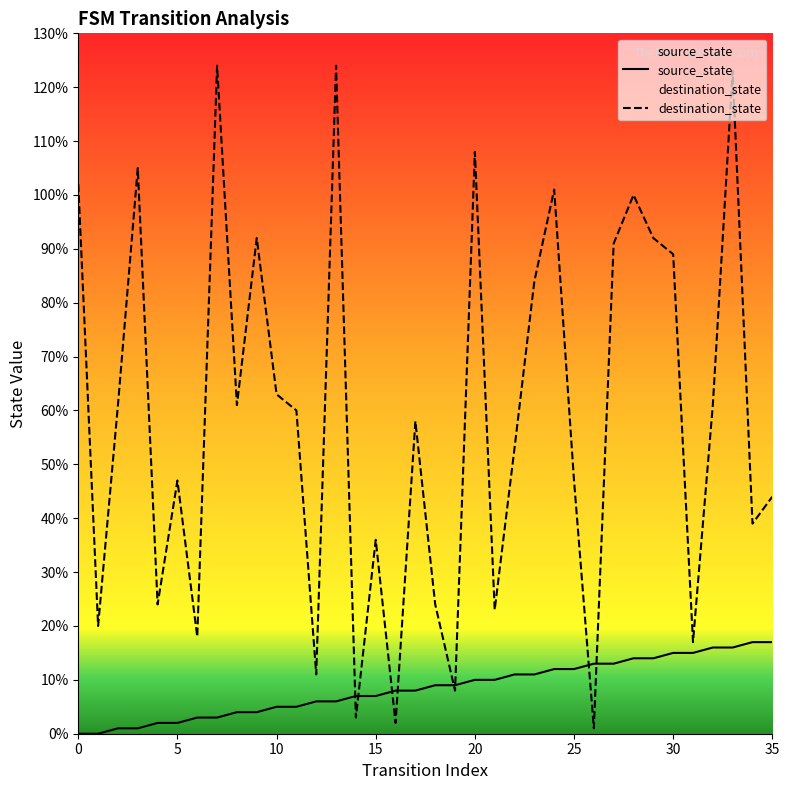

True or false: source_state has more than 2 points higher than both neighbors.

False